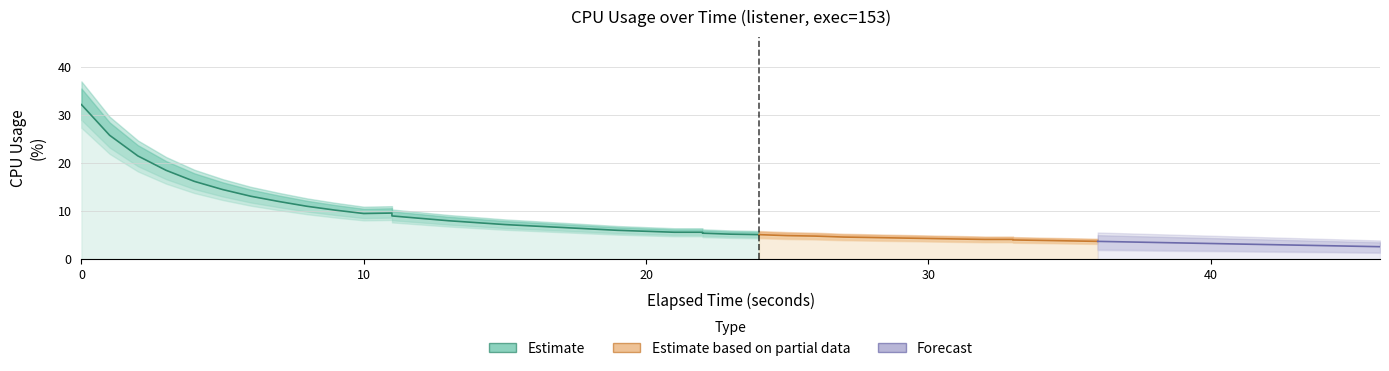

Between 20 and 6, which is larger?

6